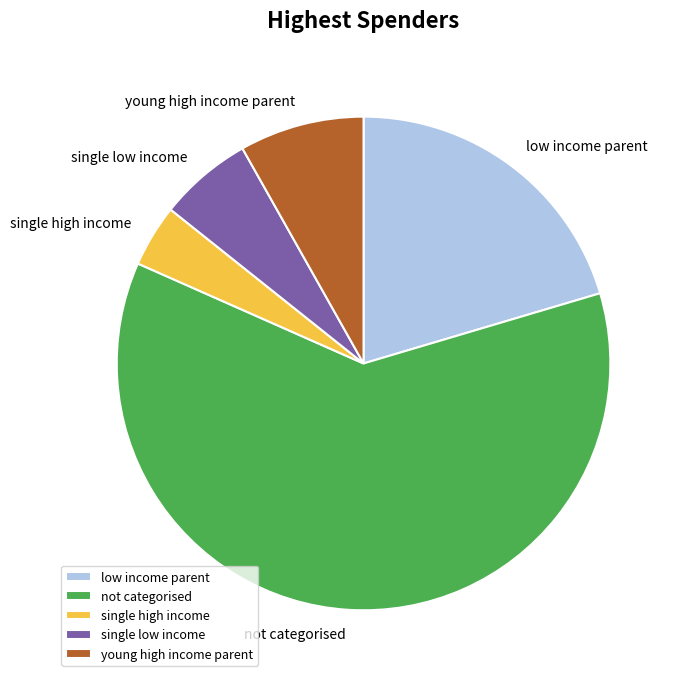

How many segments does this pie chart have?

5